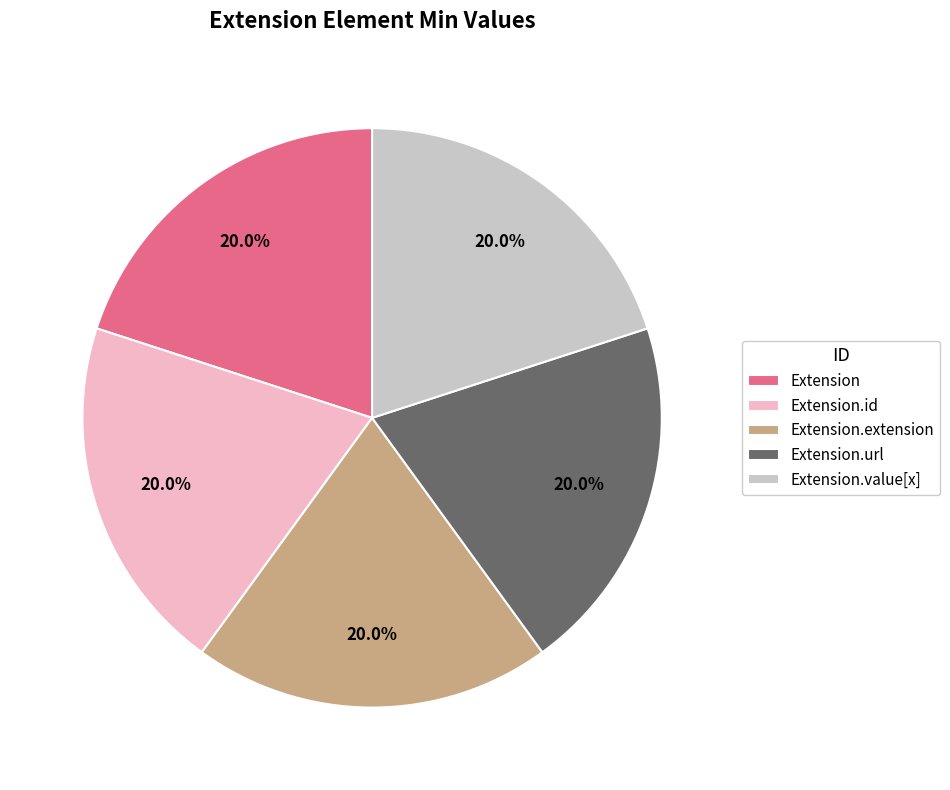

Count the number of slices in the pie.

5